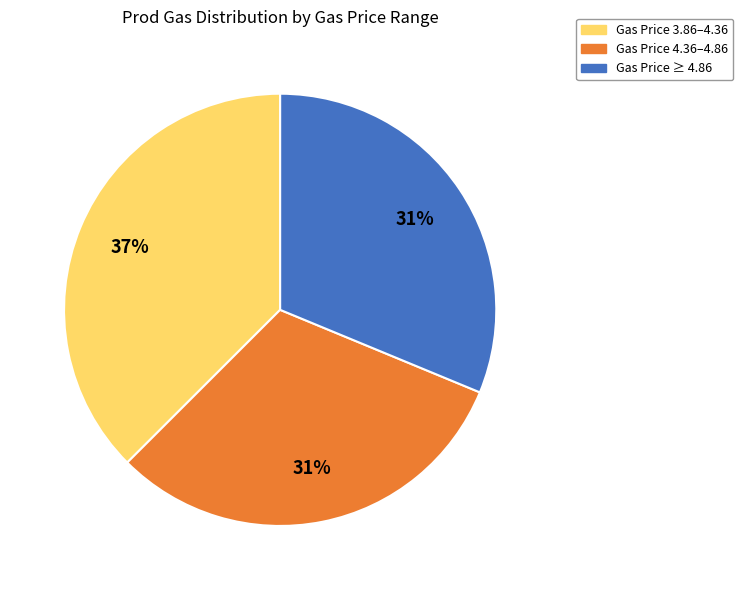

Is it true that Gas Price 4.36–4.86 is 46% of the pie?

False